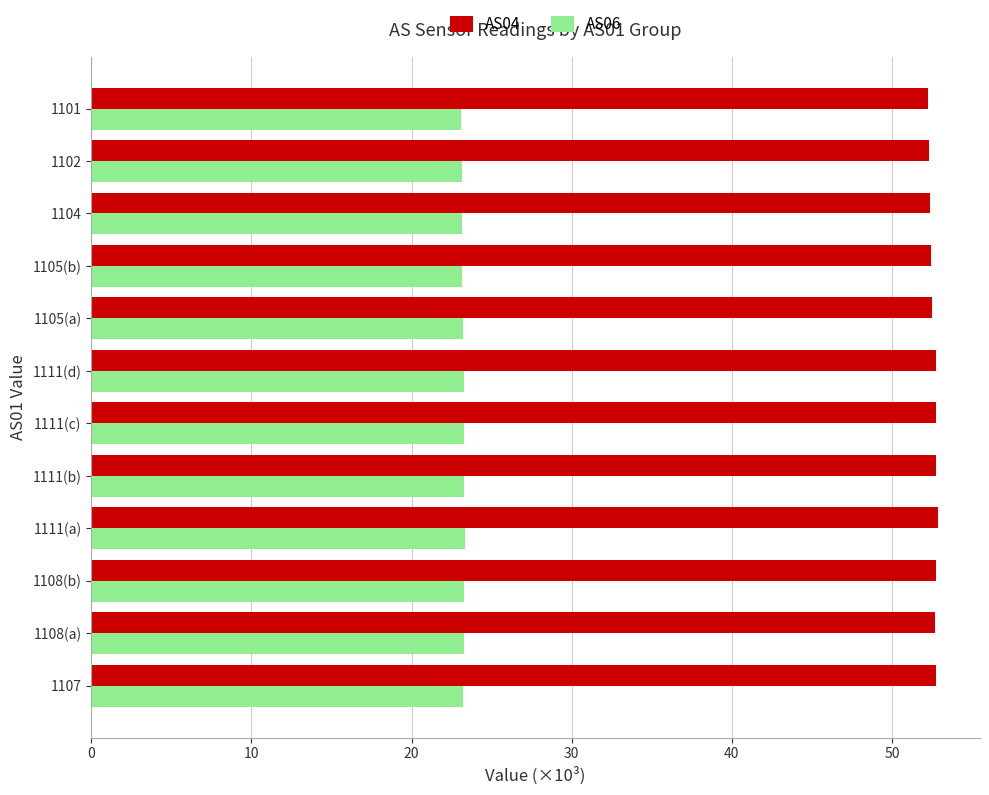

What is the spread (max minus min) of values at 1105(b)?

29.2